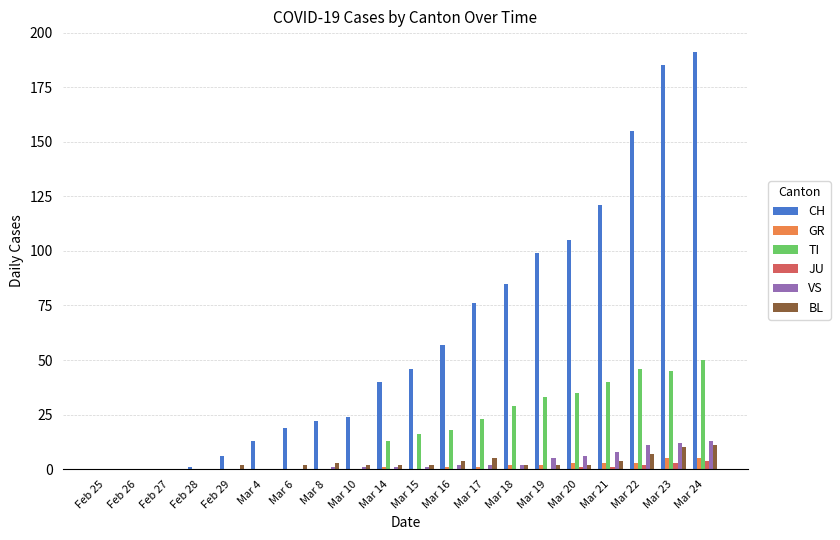

What is the maximum value shown in the chart?

191